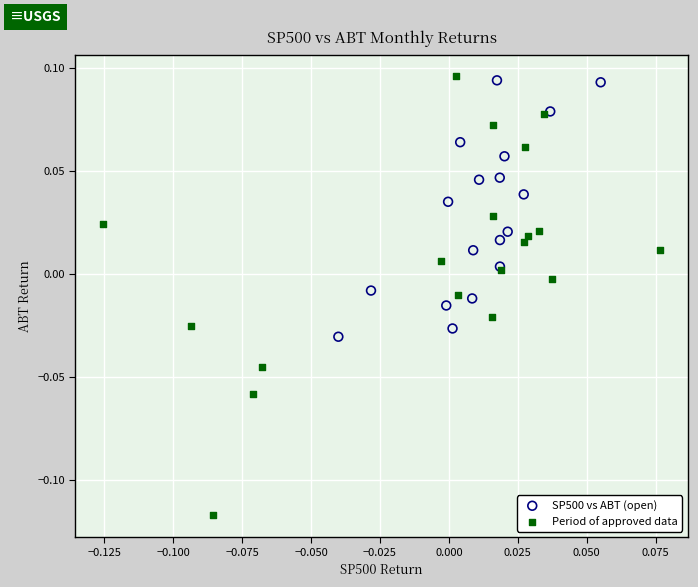

Which series reaches the minimum Y coordinate?

Period of approved data